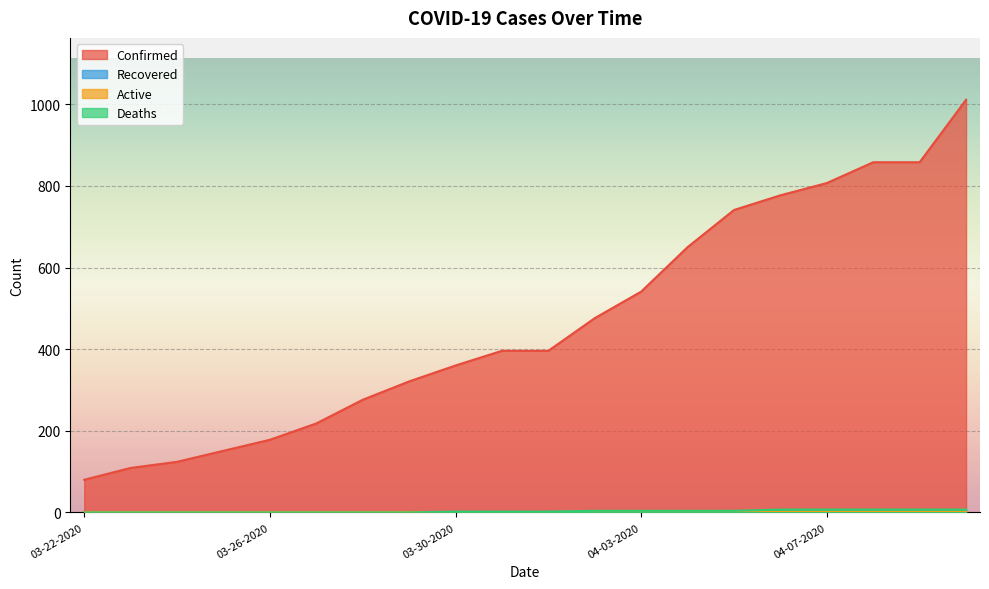

What is the sum of all Confirmed values?

9328